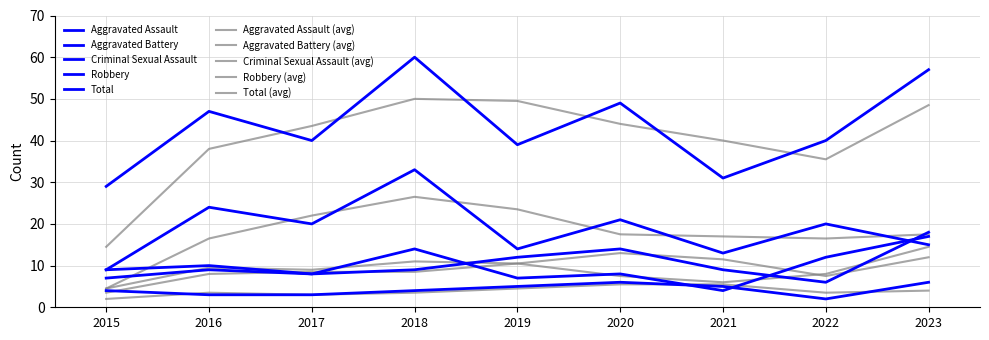

Where does the Aggravated Assault series first go above 9?

2019